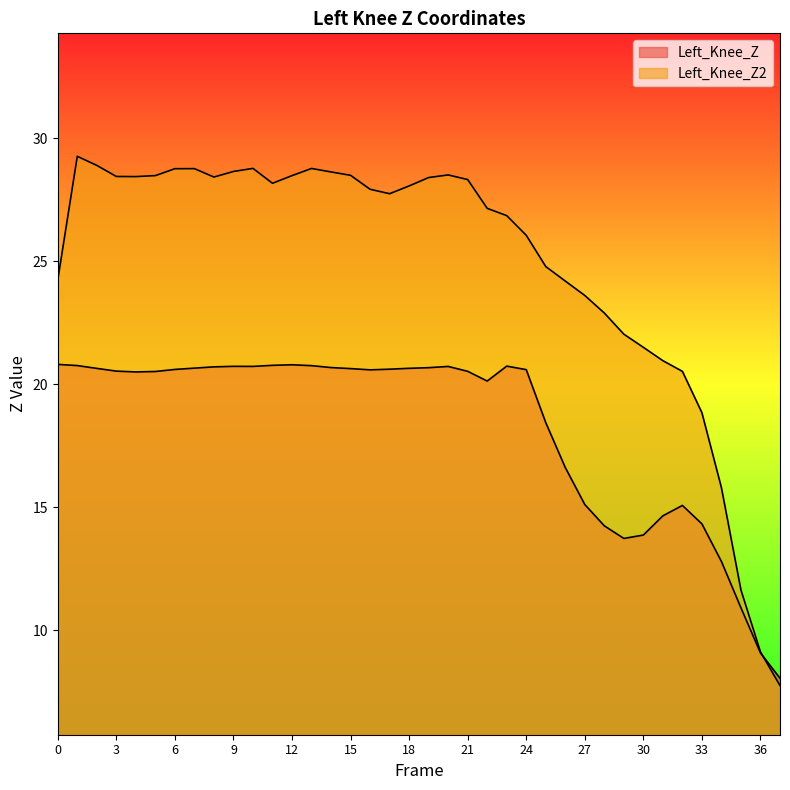

What value does the Left_Knee_Z series have at 37?

8.0